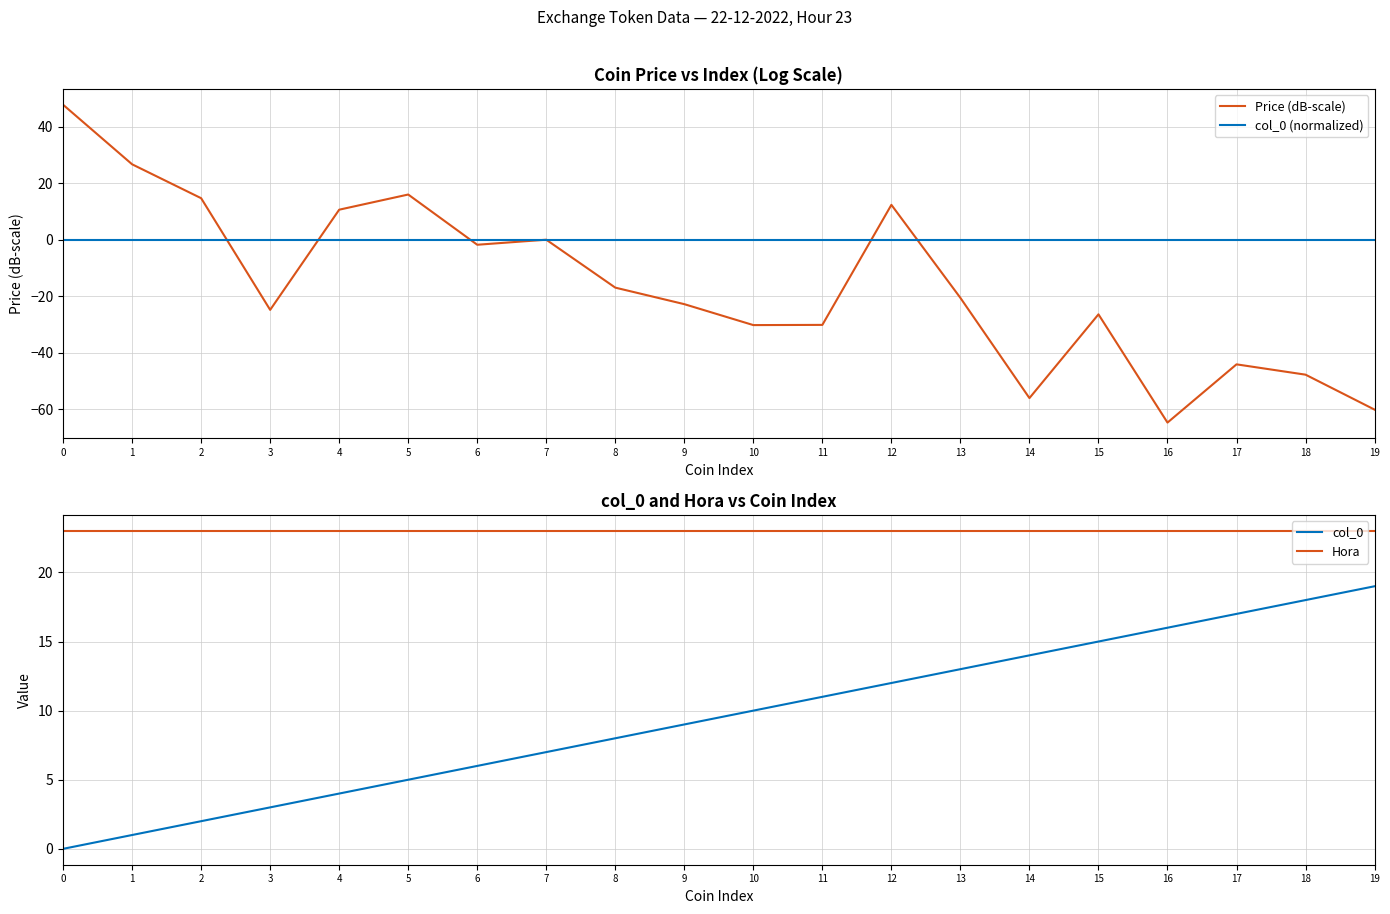

What is the minimum value shown in the chart?

-64.7